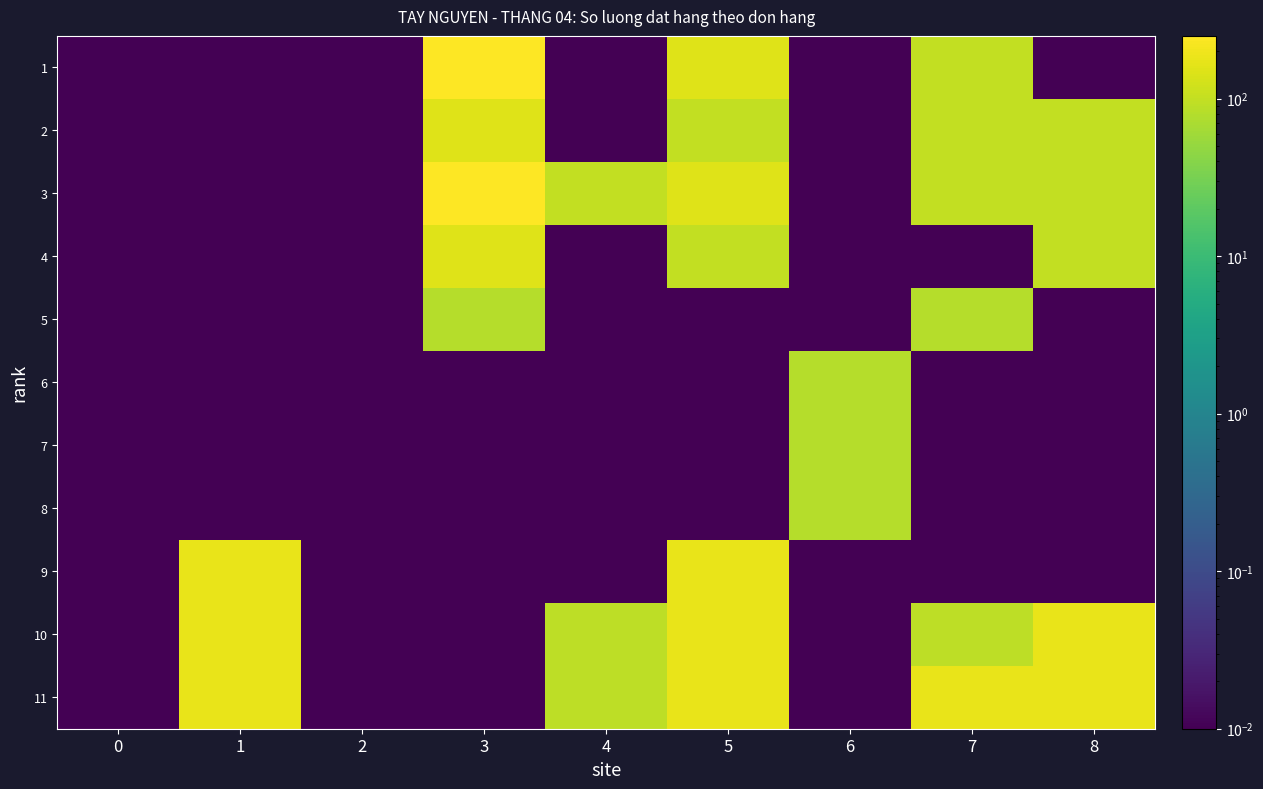

Rank the series at 5 from lowest to highest value.

5, 6, 7, 8, 2, 4, 1, 3, 9, 10, 11